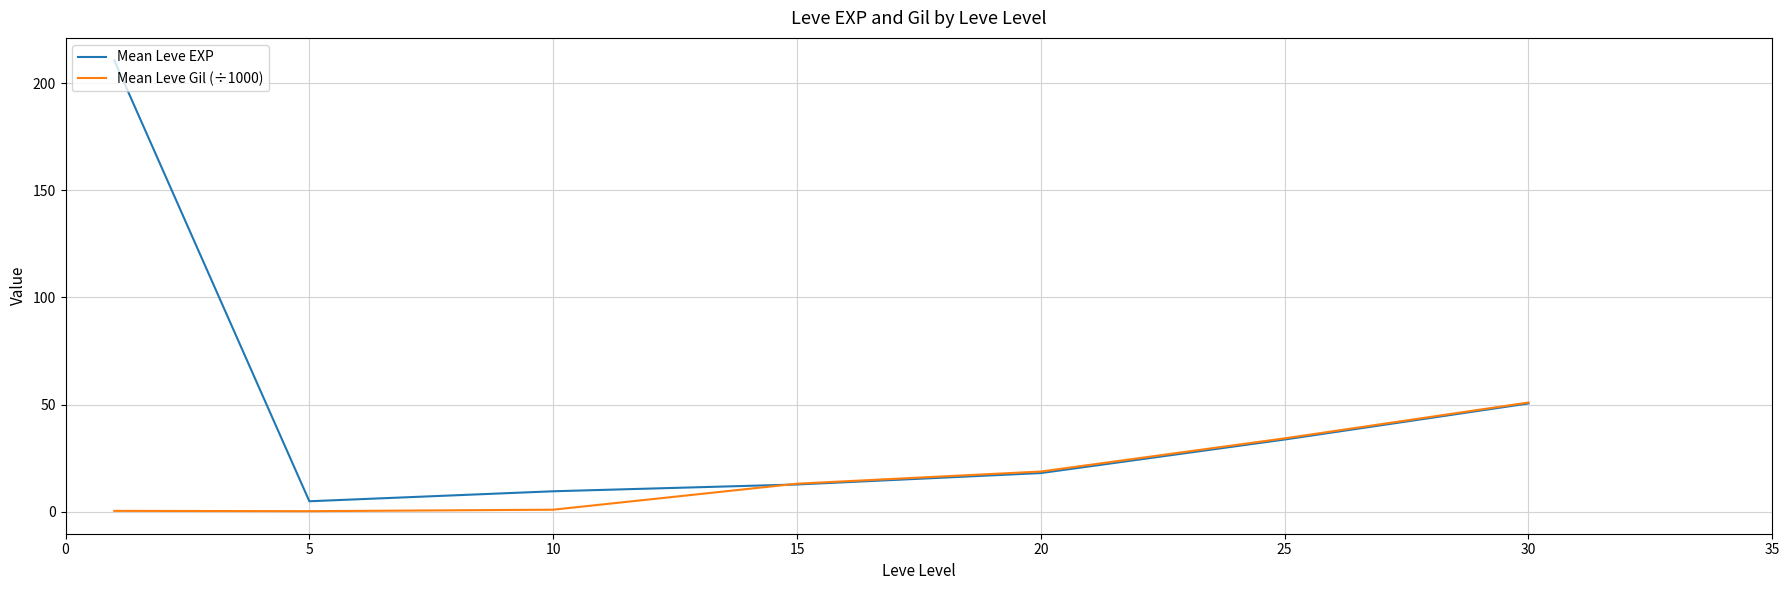

In Mean Leve EXP, how many points are lower than both neighbors (excluding endpoints)?

1